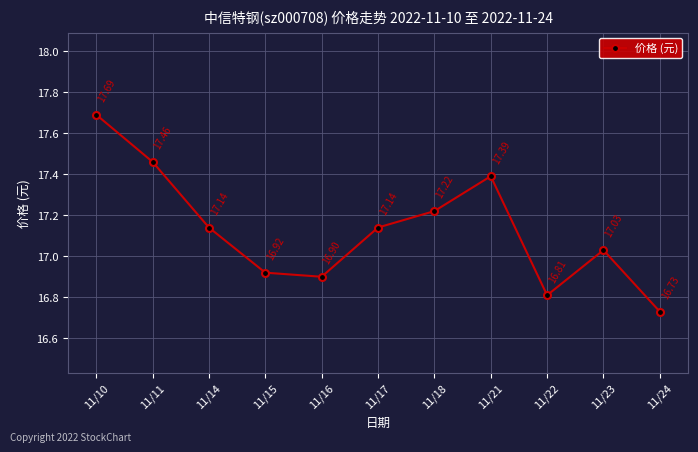

What is the smallest value displayed?

16.7